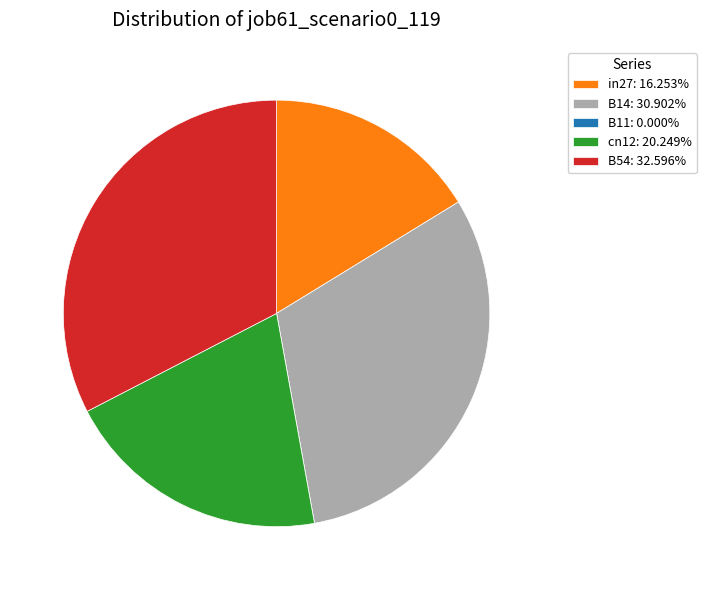

Does cn12 account for over 50% of the chart?

No